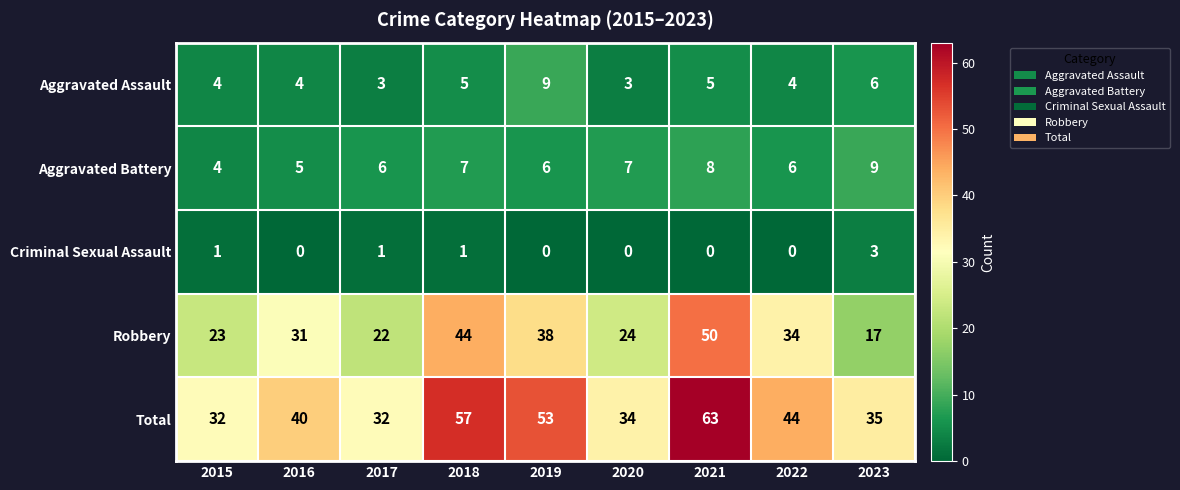

Is it true that Aggravated Assault equals 3 at 2018?

False